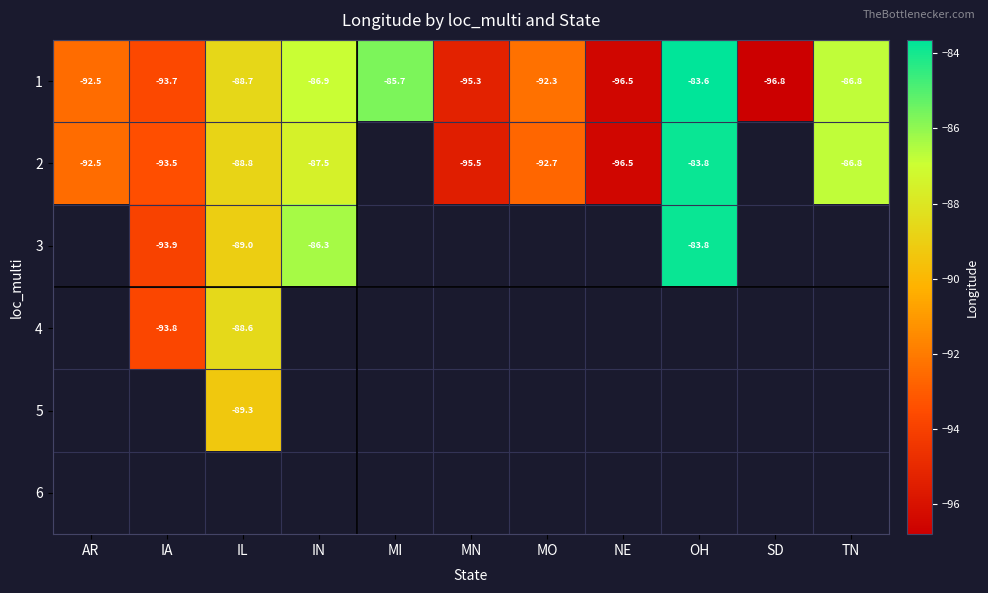

Which has a higher value, OH or AR?

OH